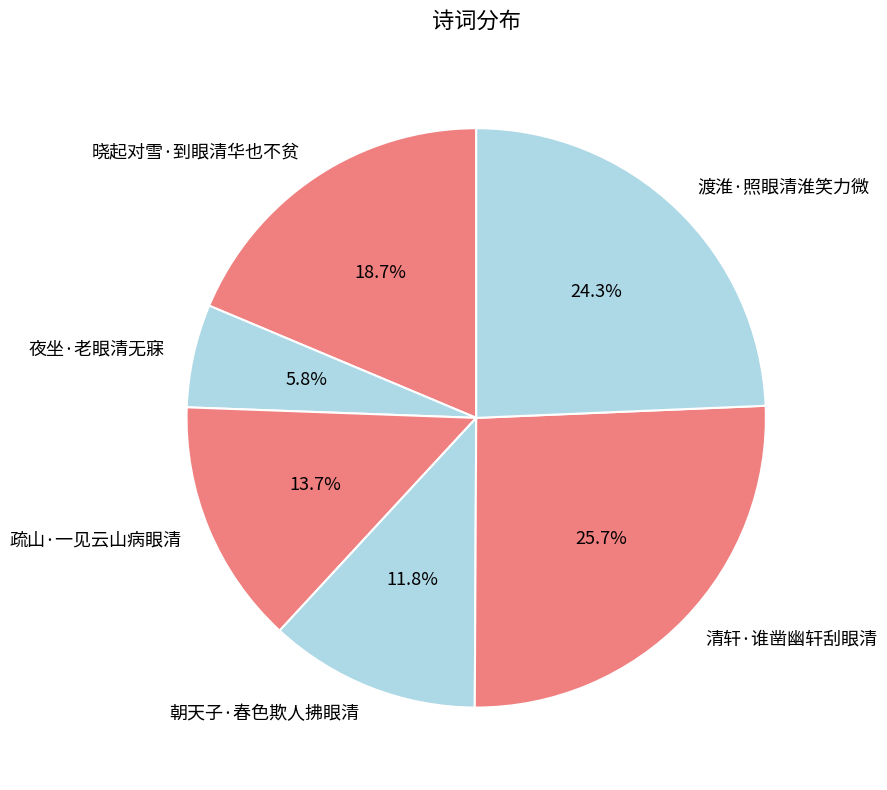

How much of the chart is everything except 夜坐·老眼清无寐?

94.2%